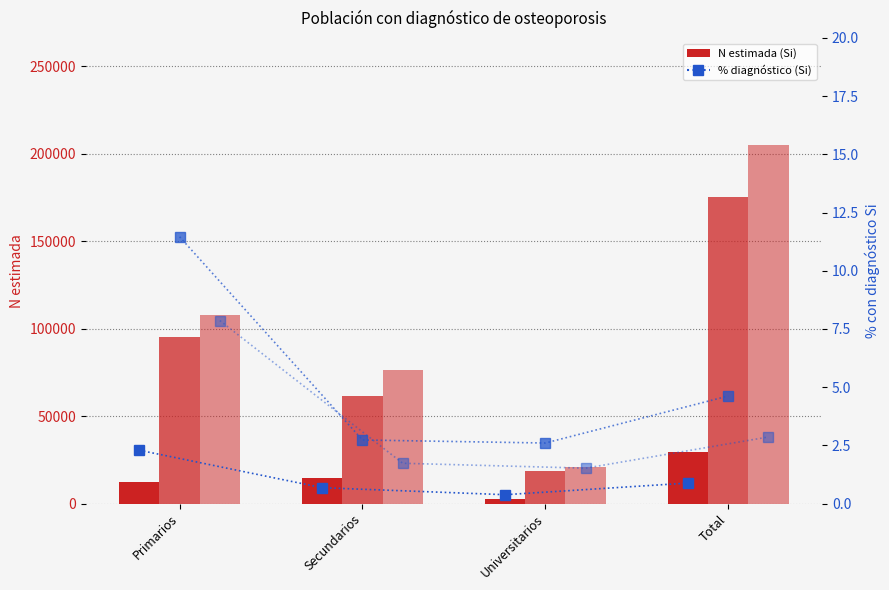

What is the total value across all series at Secundarios?

152134.1